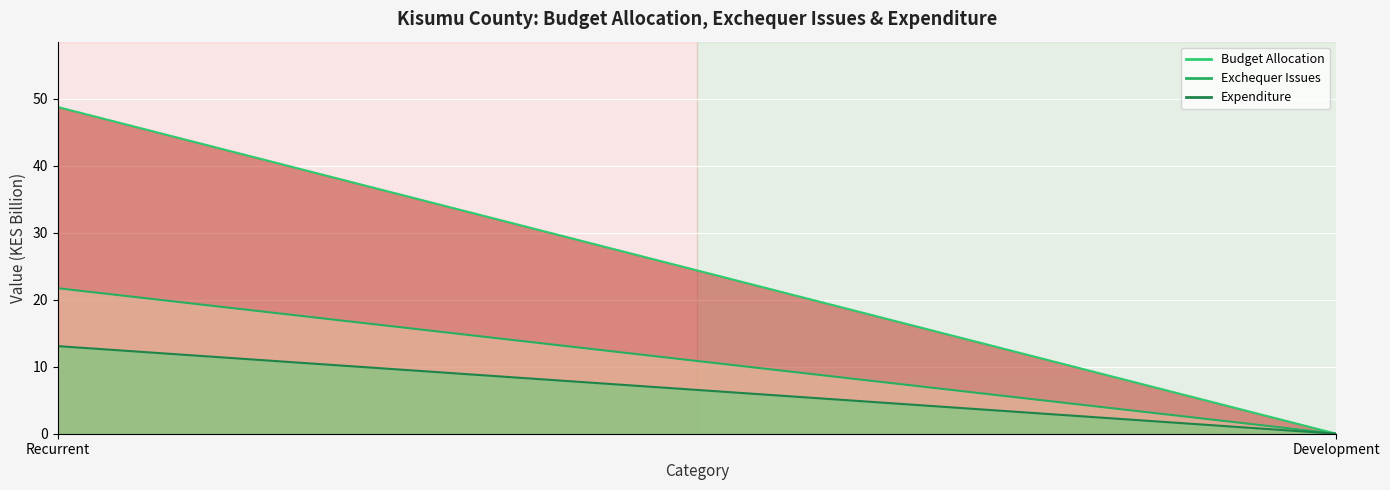

At Recurrent, list the series in order from largest to smallest.

Budget Allocation, Exchequer Issues, Expenditure